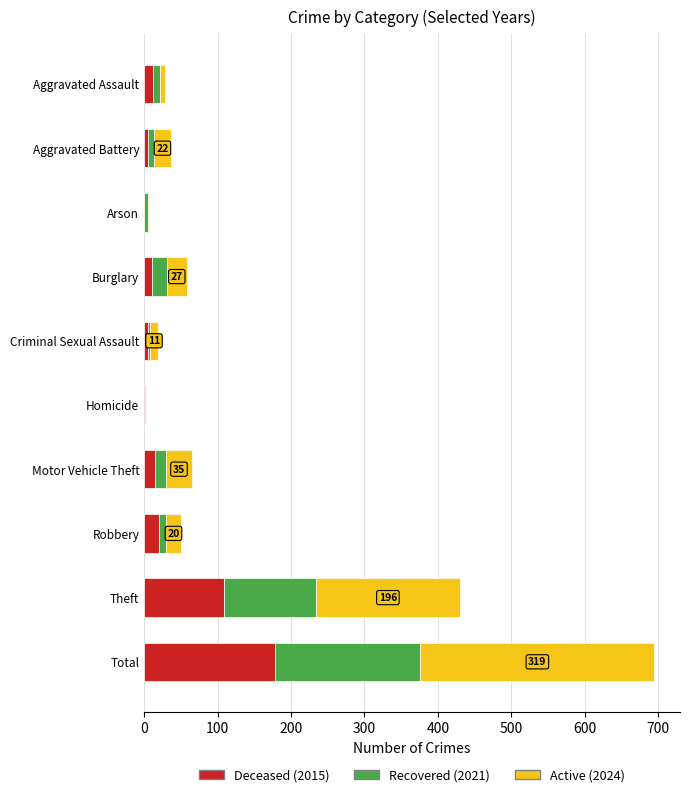

Count the number of data series in this chart.

3